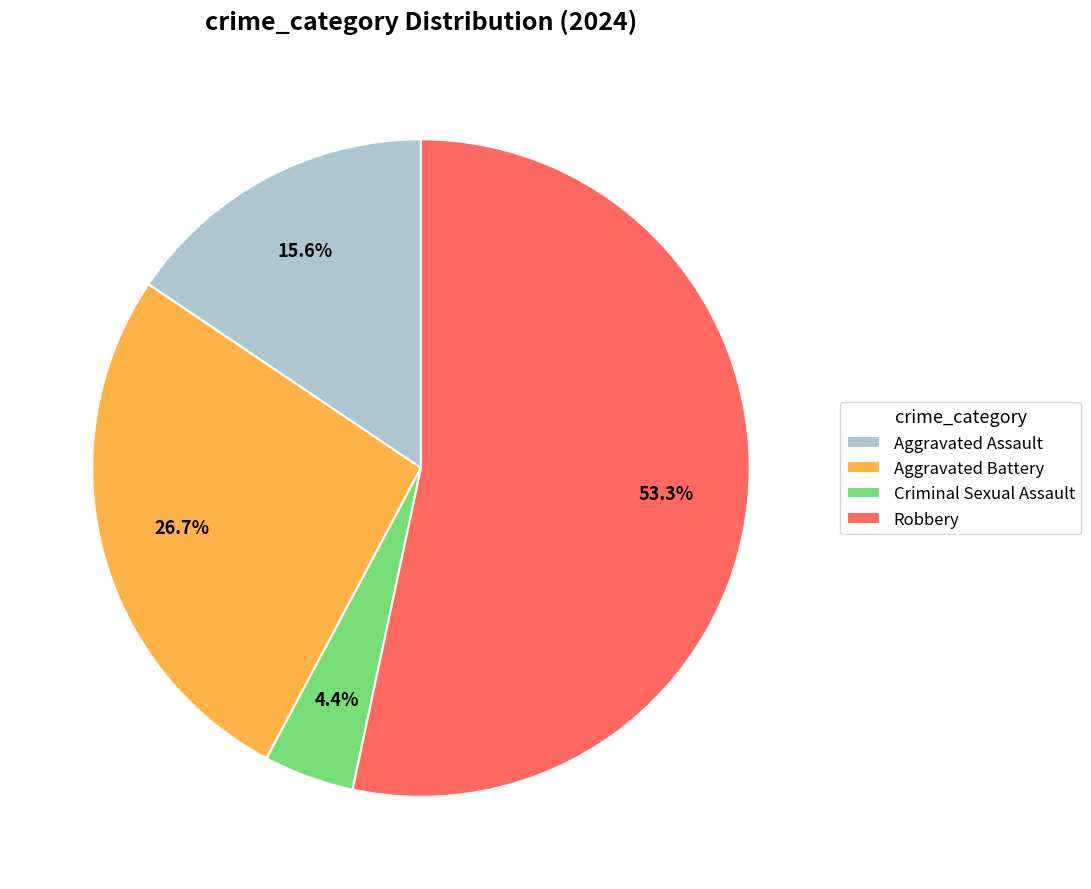

Is the sum of Robbery and Aggravated Battery greater than half?

Yes